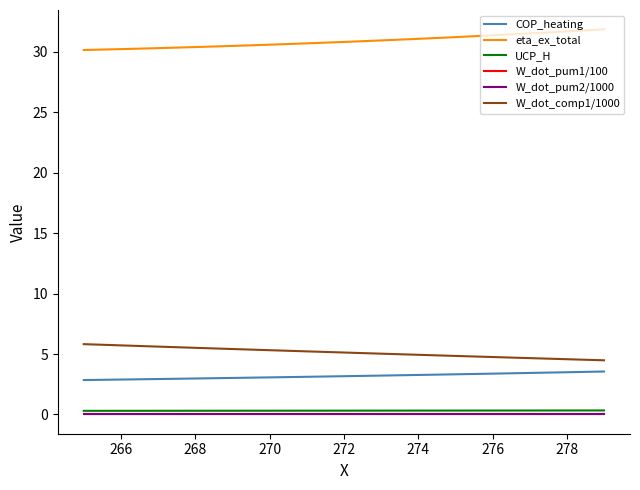

True or false: COP_heating and W_dot_pum1/100 cross at least once.

False